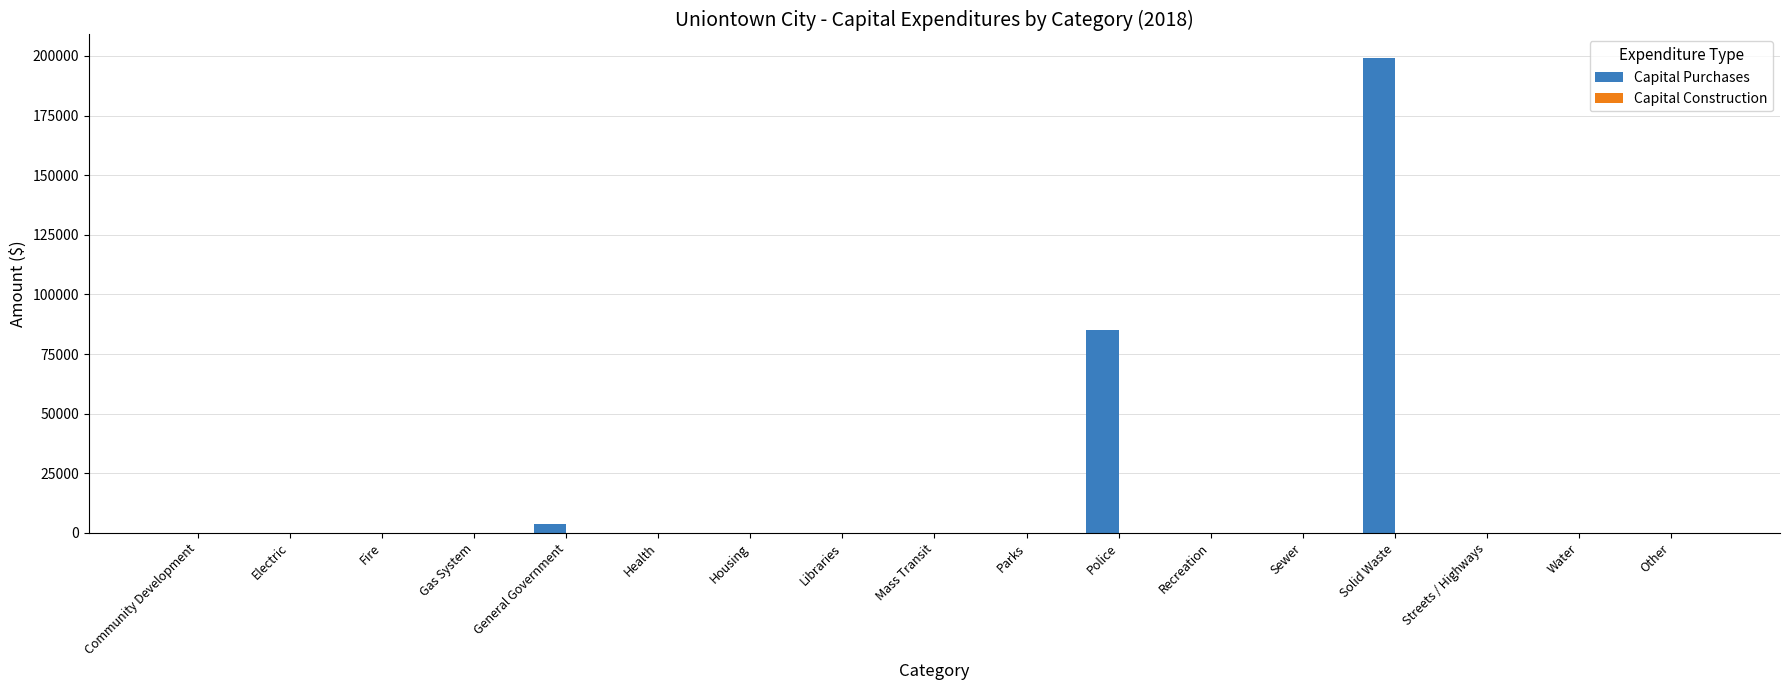

Are the bars horizontal?

No